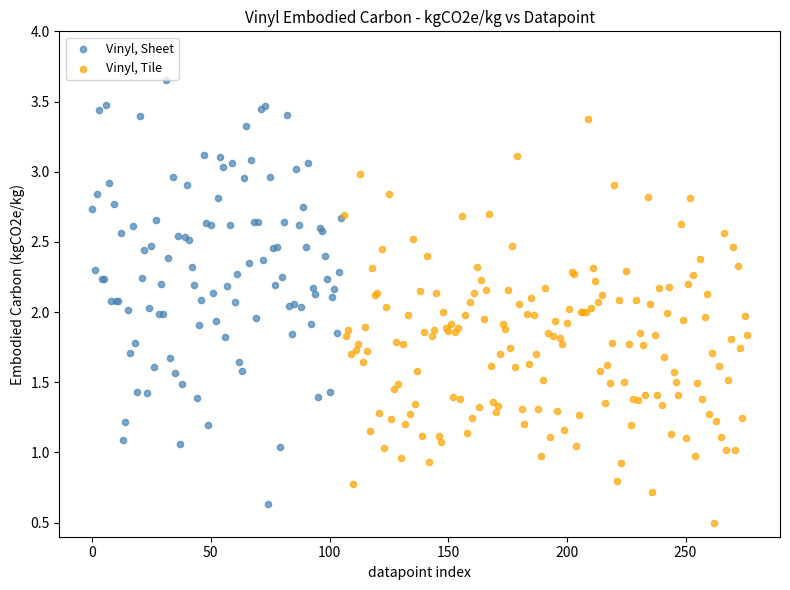

Which series has the largest Y range (max minus min)?

Vinyl, Sheet